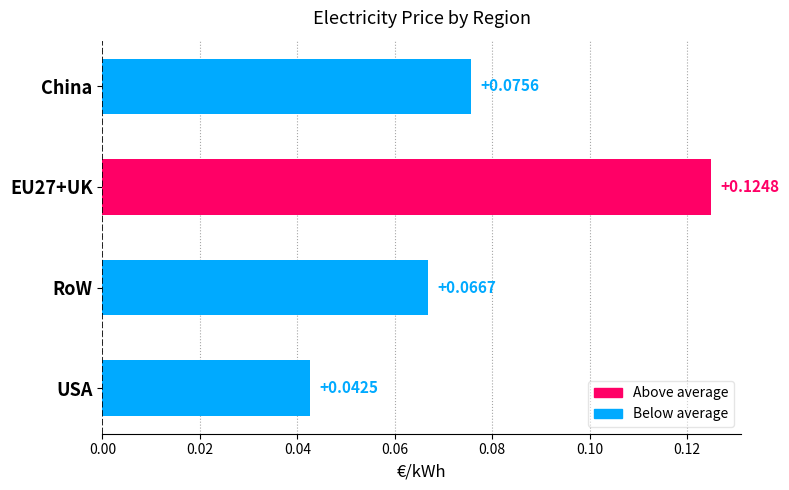

At which label is the value closest to 0?

USA